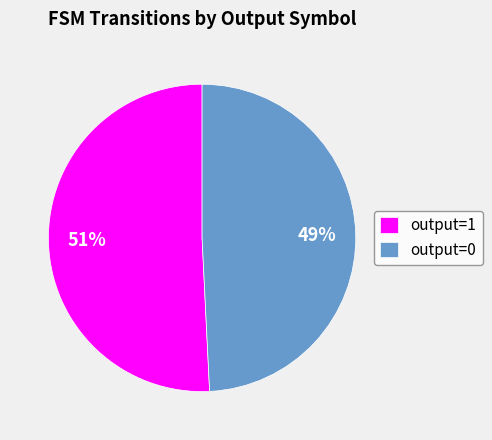

Count the number of slices in the pie.

2